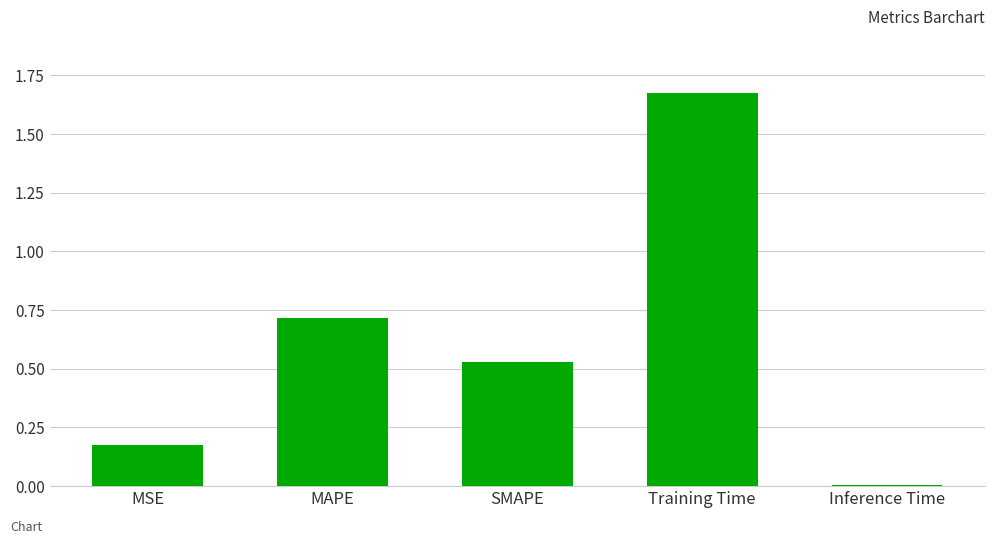

Are the bars horizontal?

No